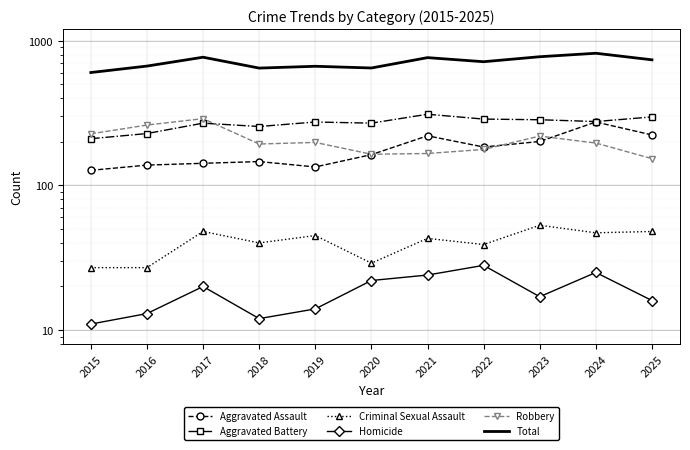

List the labels in order of Total value, largest first.

2024, 2023, 2017, 2021, 2025, 2022, 2016, 2019, 2020, 2018, 2015